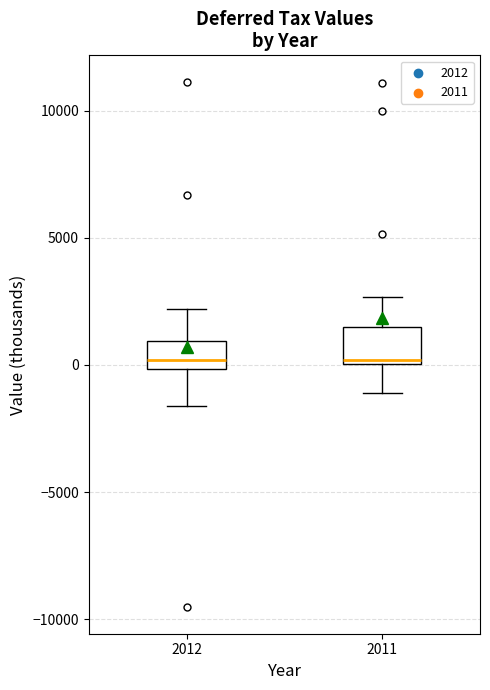

Reading left to right, read every box against the y-axis: the position of its median line, the range the box covers, and the ends of its whiskers. The values are not printed on the chart, so give them approximately, as read against the axis.

2012: median 0 (just above the box's lower edge), box 0 to 1000, whiskers -1500 to 2000
2011: median 0 (just above the box's lower edge), box 0 to 1500, whiskers -1000 to 2500